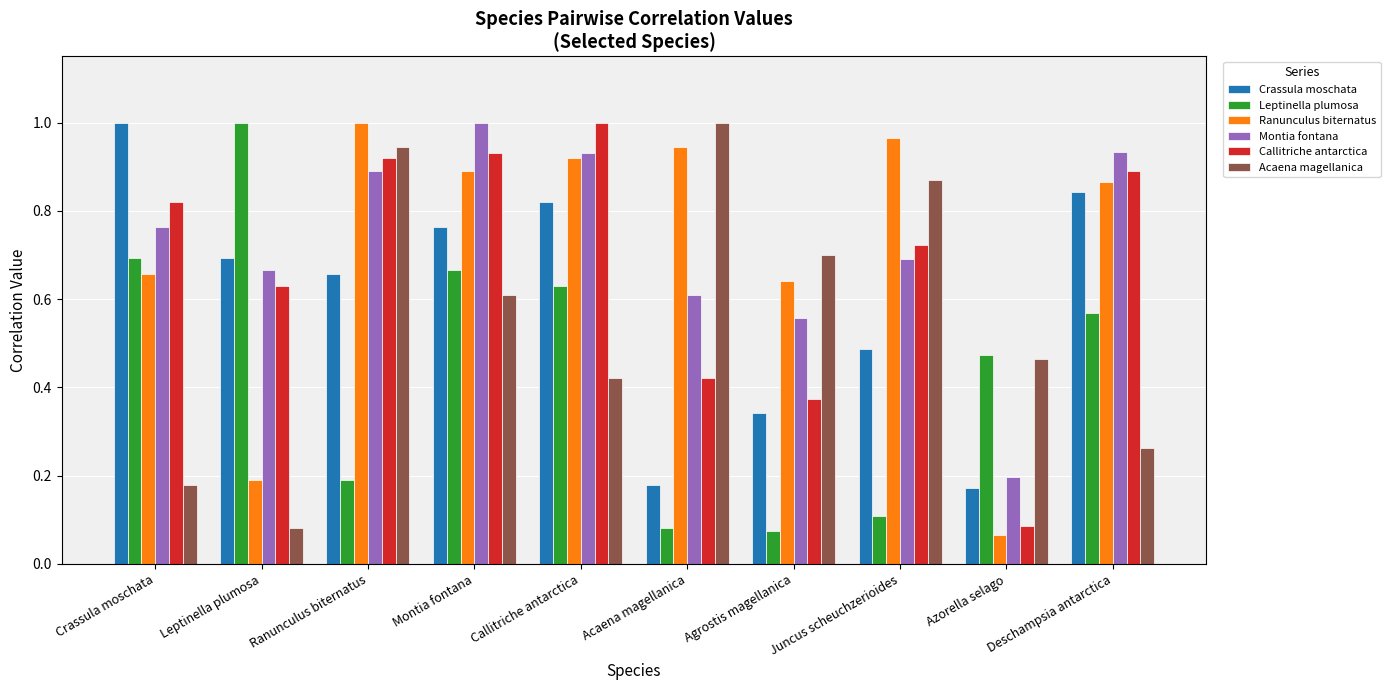

Is the value of Crassula moschata at Montia fontana greater than the value of Leptinella plumosa at Crassula moschata?

Yes